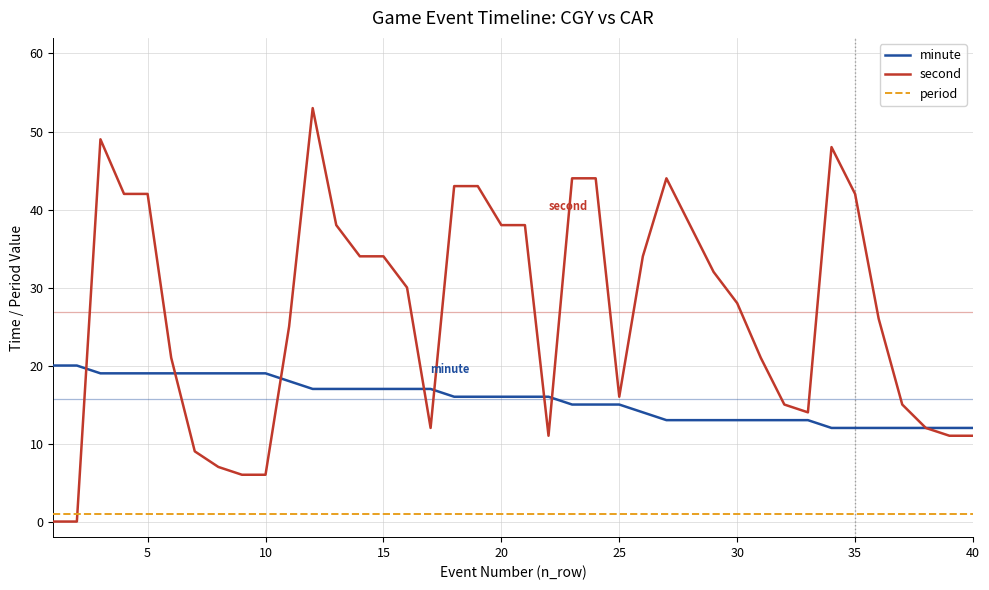

Is this an area chart (filled region under the line)?

No